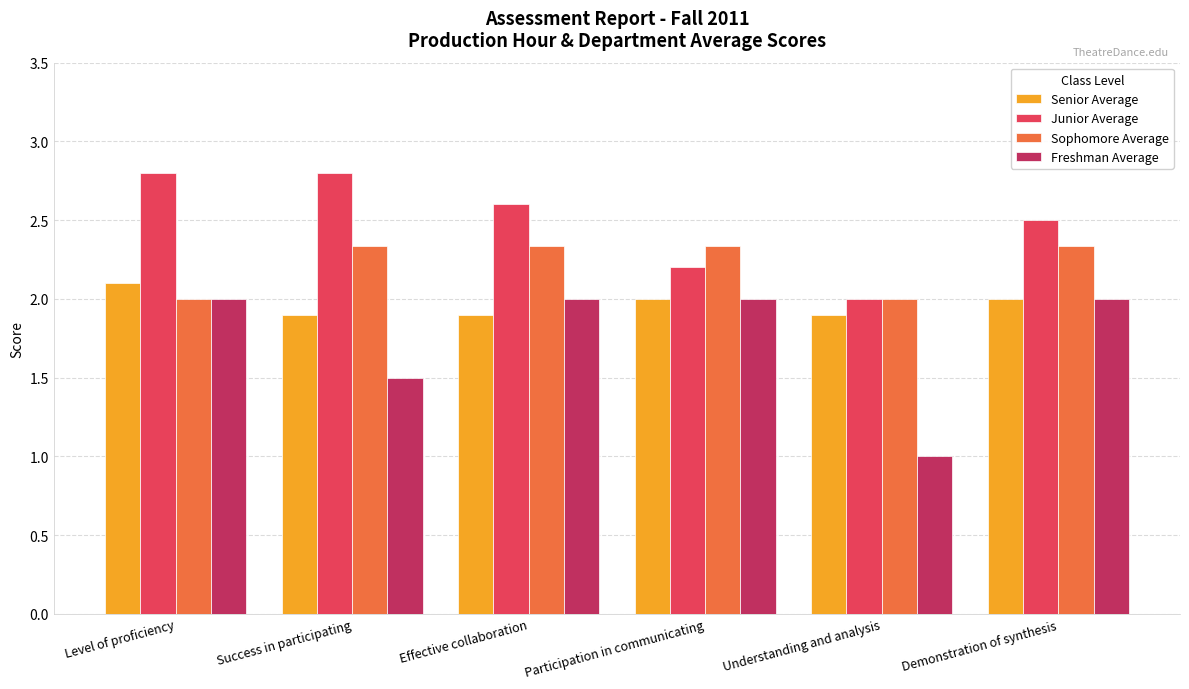

Rank the series by their average value, from highest to lowest.

Junior Average, Sophomore Average, Senior Average, Freshman Average